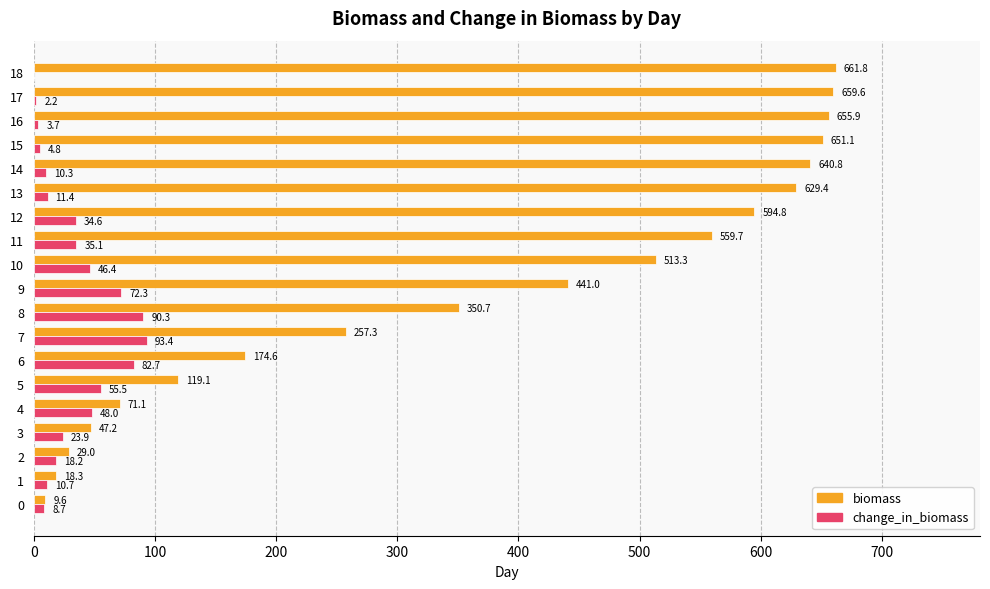

Which series changed the most between 5 and 8?

biomass